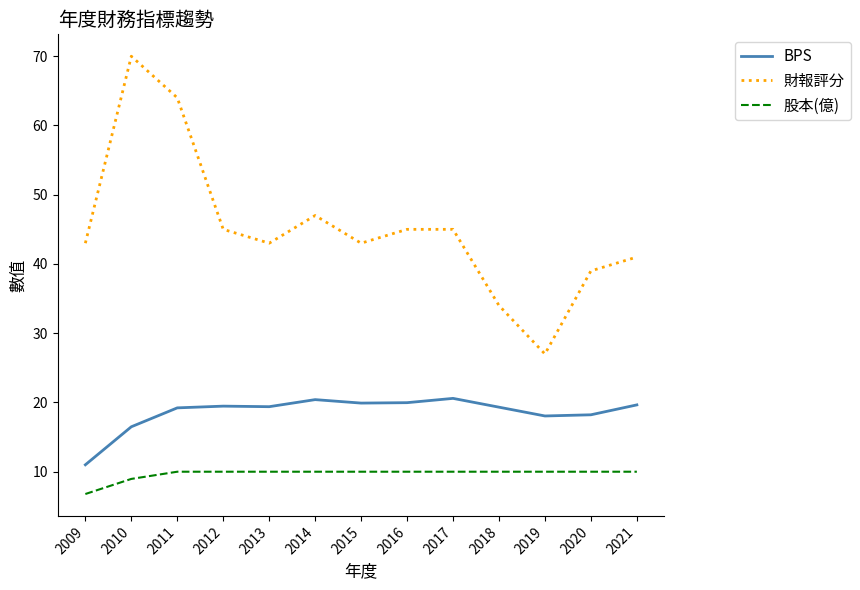

What value does the BPS series have at 2010?

16.5